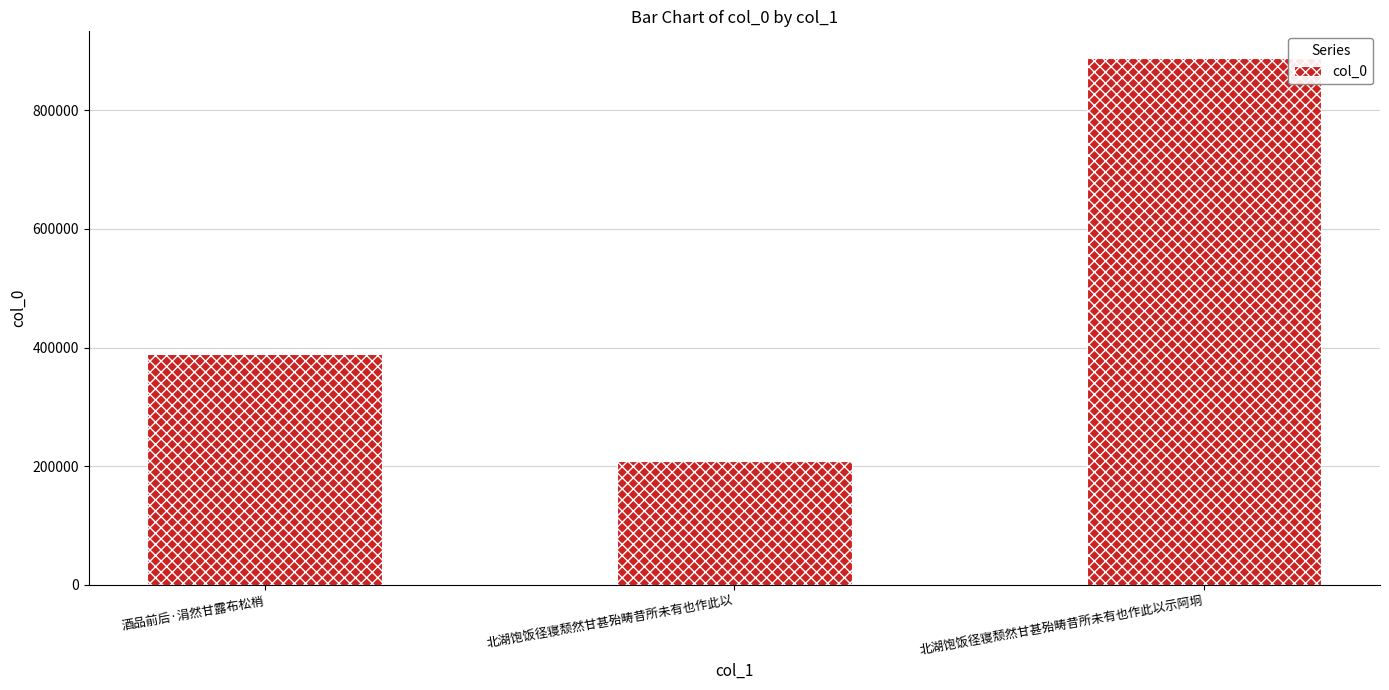

What is the difference between the values at 酒品前后·涓然甘露布松梢 and 北湖饱饭径寝颓然甘甚殆畴昔所未有也作此以?

180188